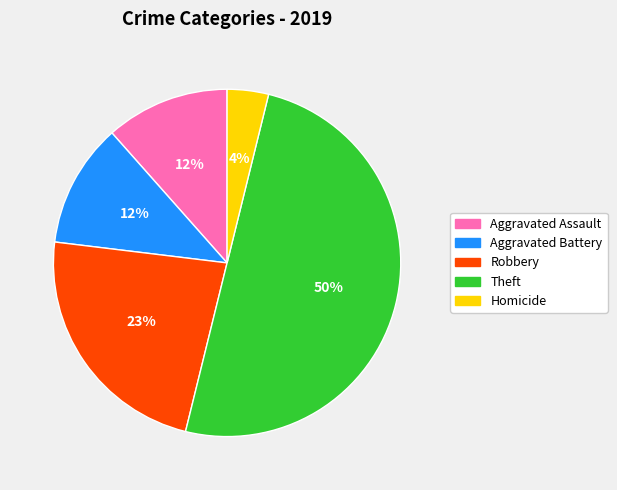

To the nearest percent, what portion does Homicide represent?

4%